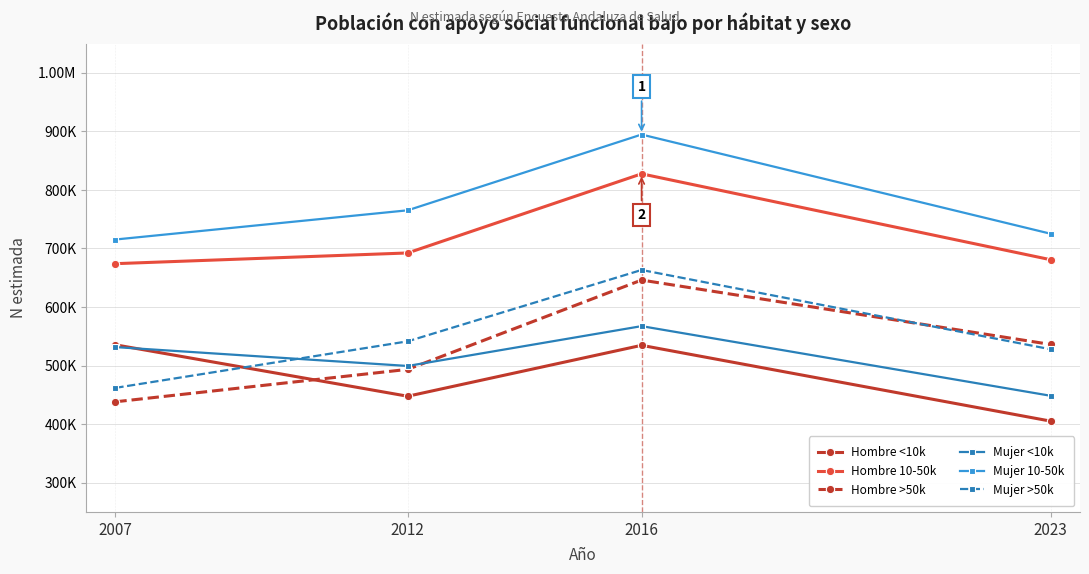

Which label corresponds to the smallest value in the chart?

2023